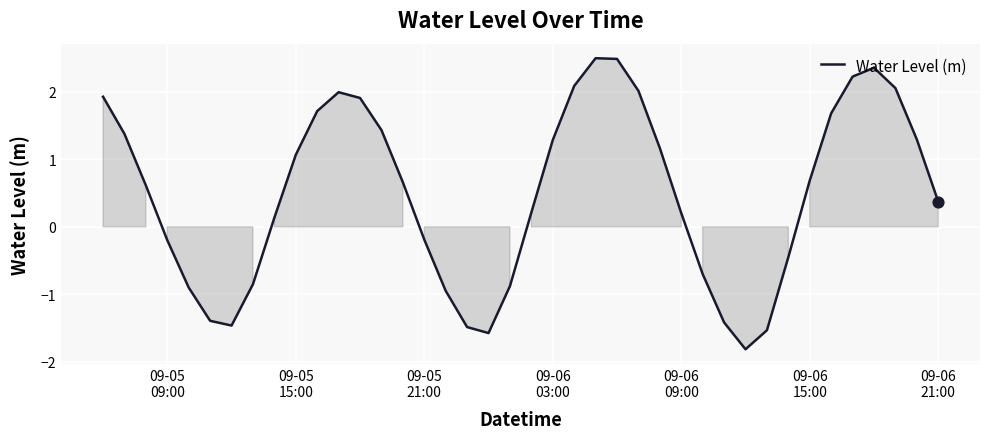

What is the difference between the maximum and minimum values?

4.3